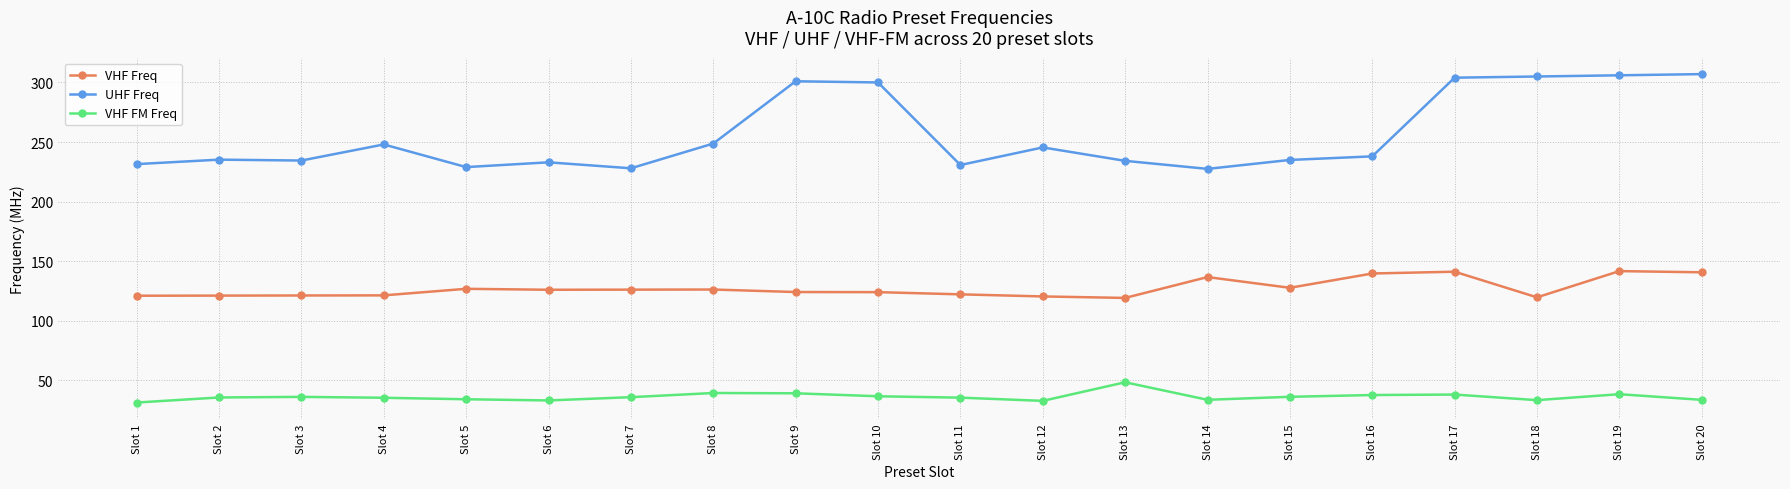

The UHF Freq series shows 306.0 at Slot 19. True or false?

True